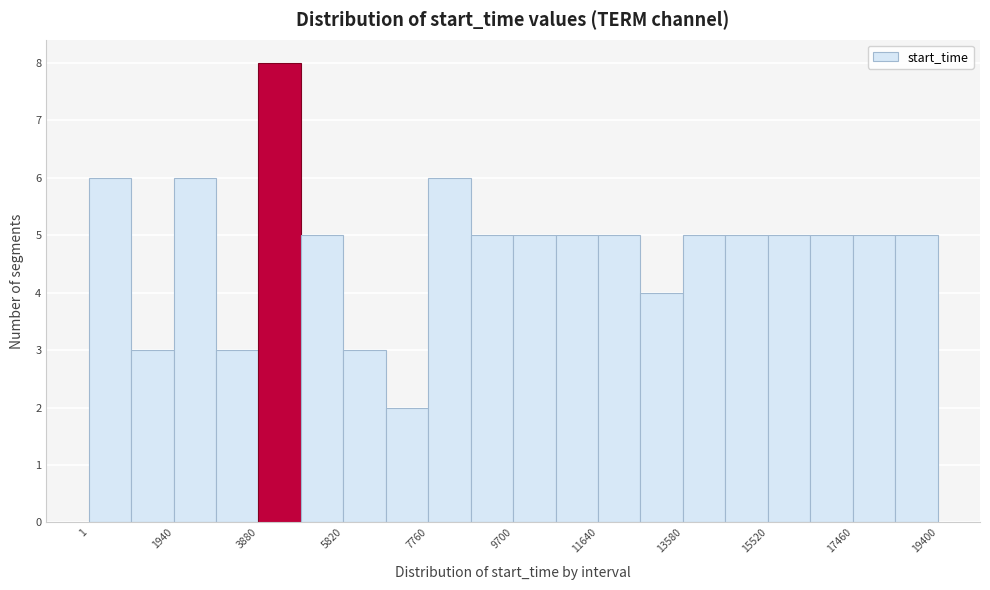

Over which range of the x-axis is the bar tallest?

3800 to 4800